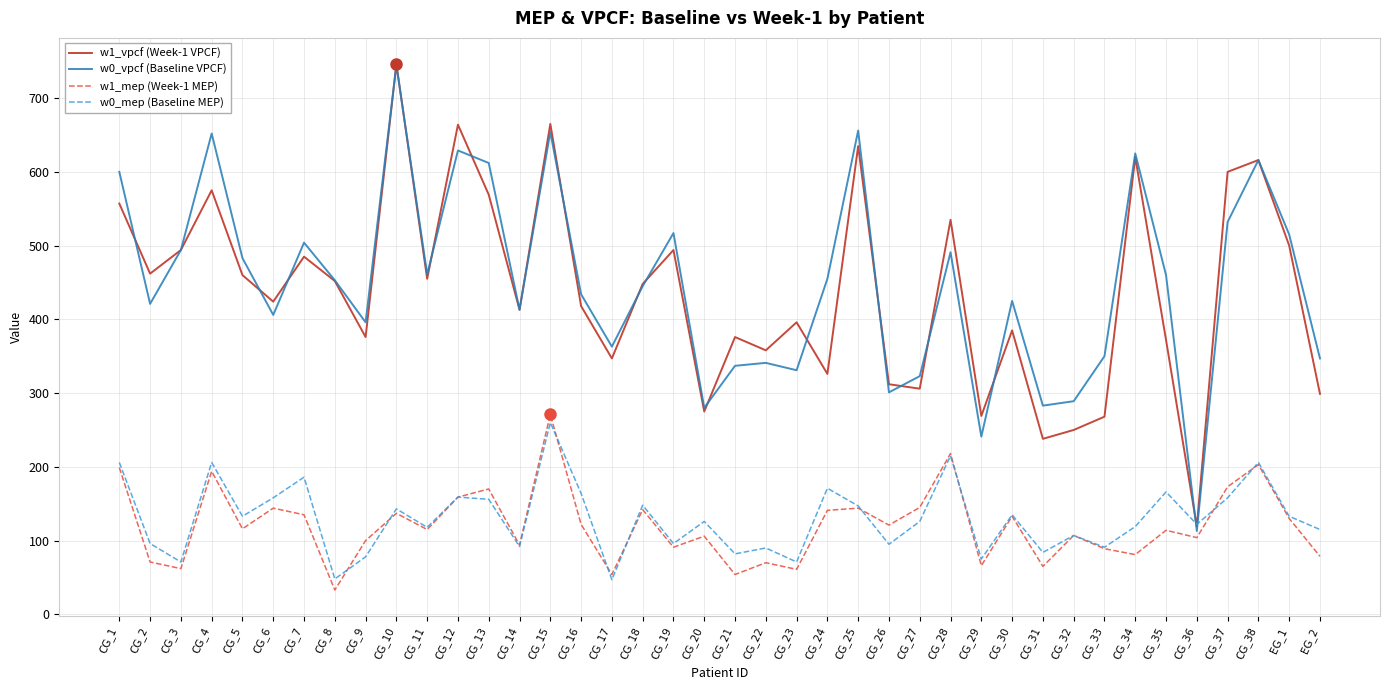

The value of w0_mep (Baseline MEP) at CG_37 is 158.0. True or false?

True